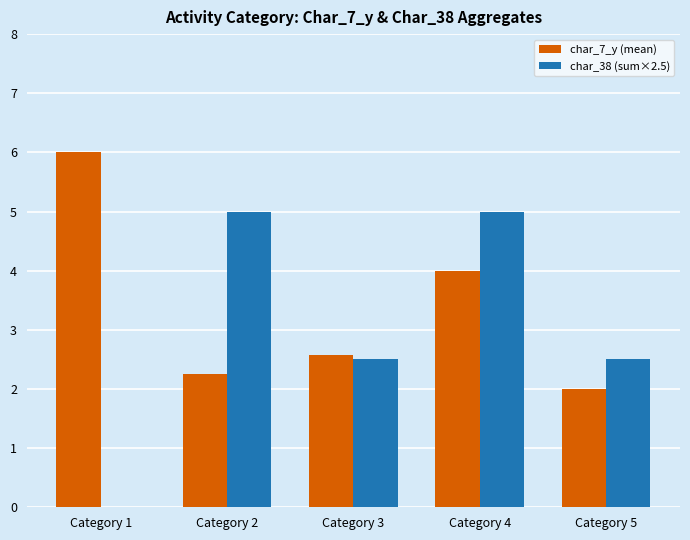

How many groups of bars are there?

5